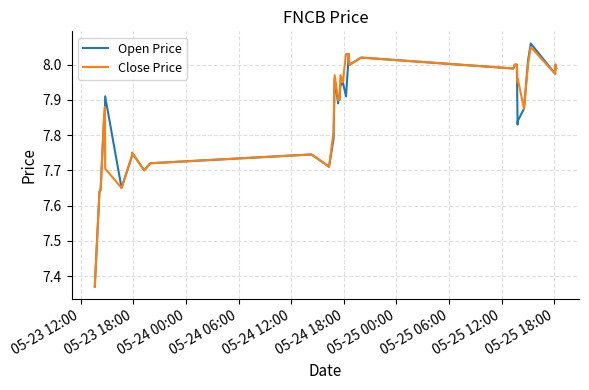

Which series has the widest spread of values?

Open Price